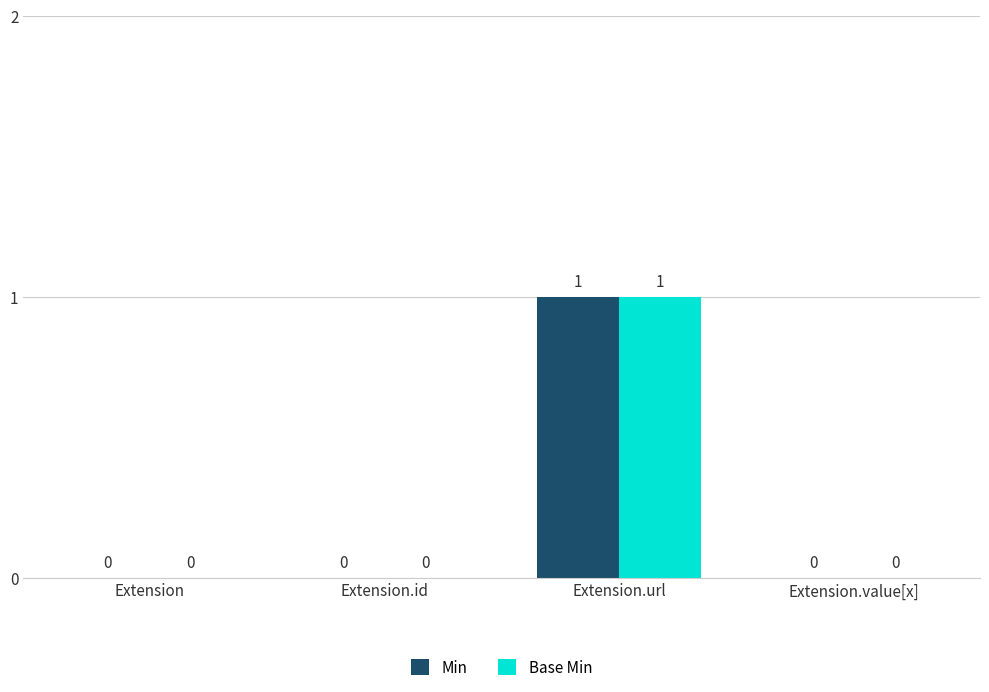

At which label does Base Min reach its peak?

Extension.url